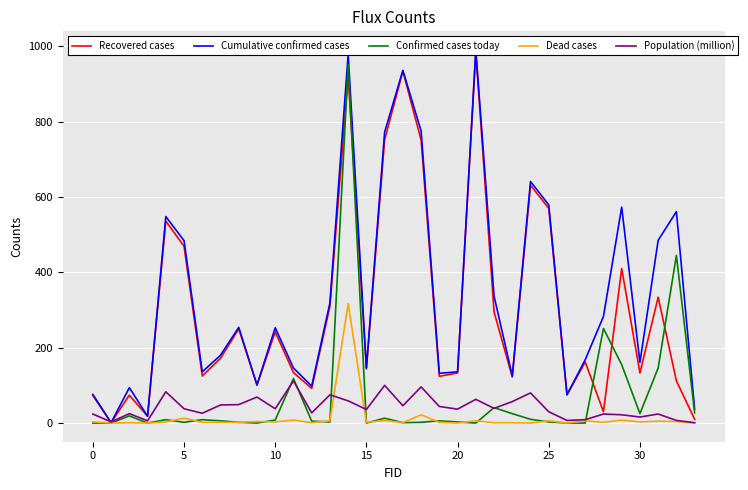

How many categories are shown in the chart?

34